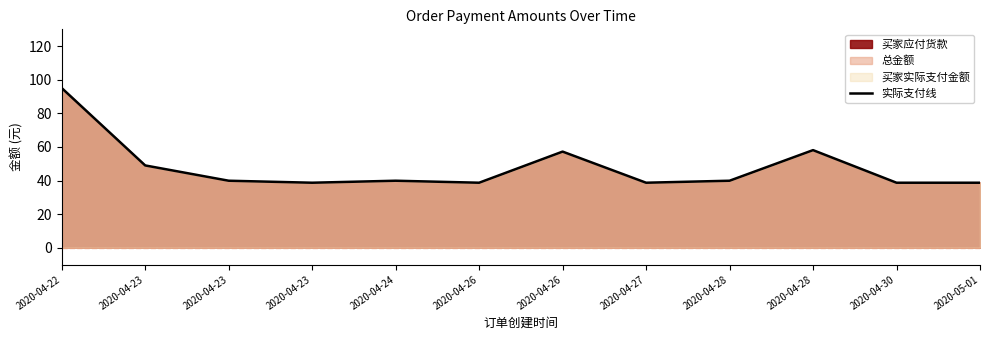

Rank the categories by value from lowest to highest.

2020-04-23, 2020-04-26, 2020-04-27, 2020-04-30, 2020-05-01, 2020-04-23, 2020-04-24, 2020-04-28, 2020-04-23, 2020-04-26, 2020-04-28, 2020-04-22